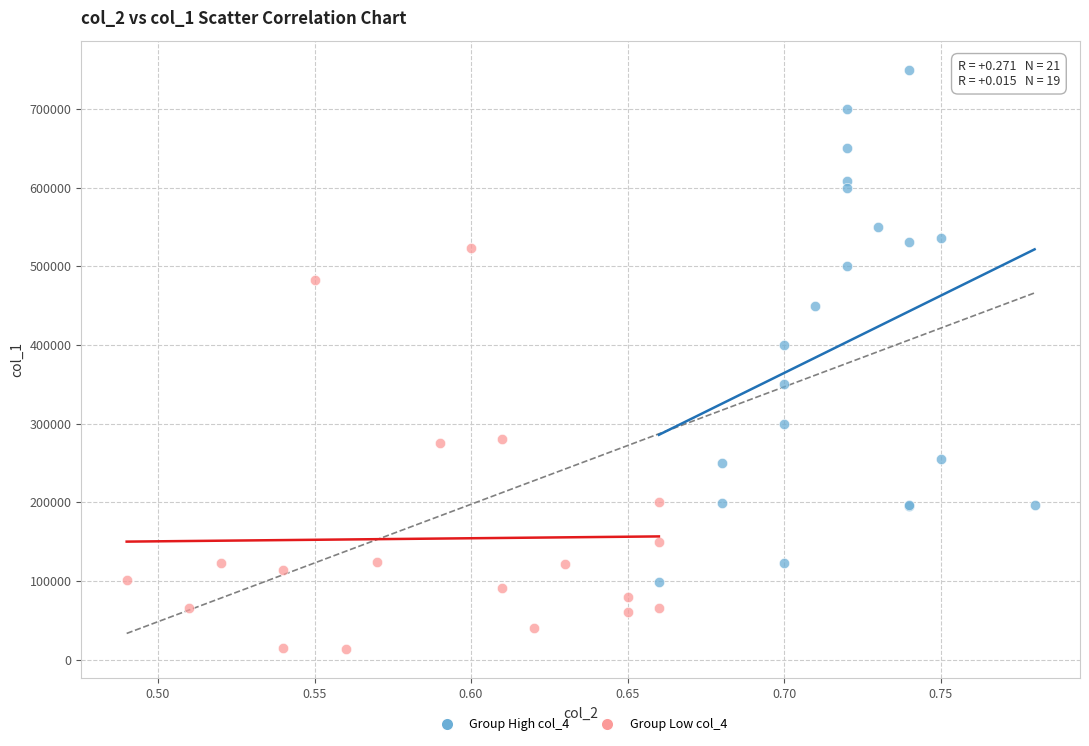

Which series contains the lowest Y value?

Group Low col_4